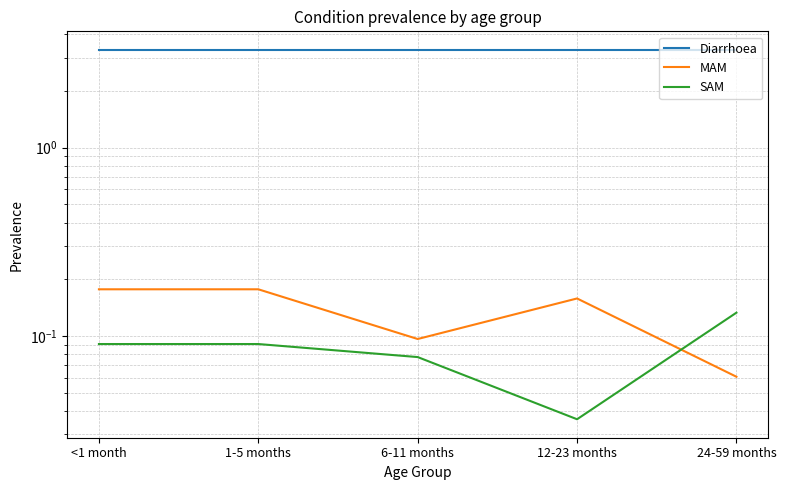

Between 12-23 months and 24-59 months, which series saw the biggest shift?

MAM